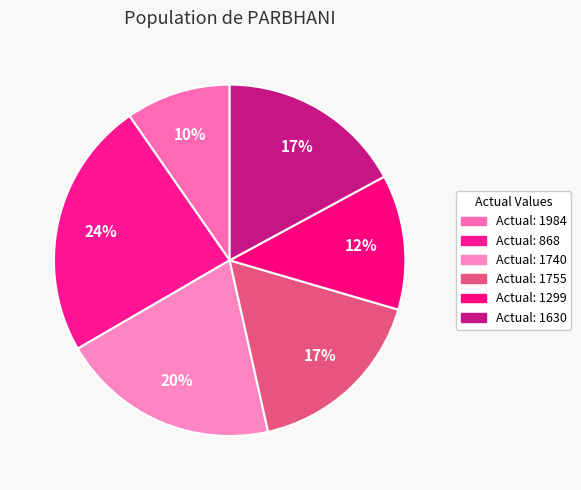

Count the number of slices in the pie.

6